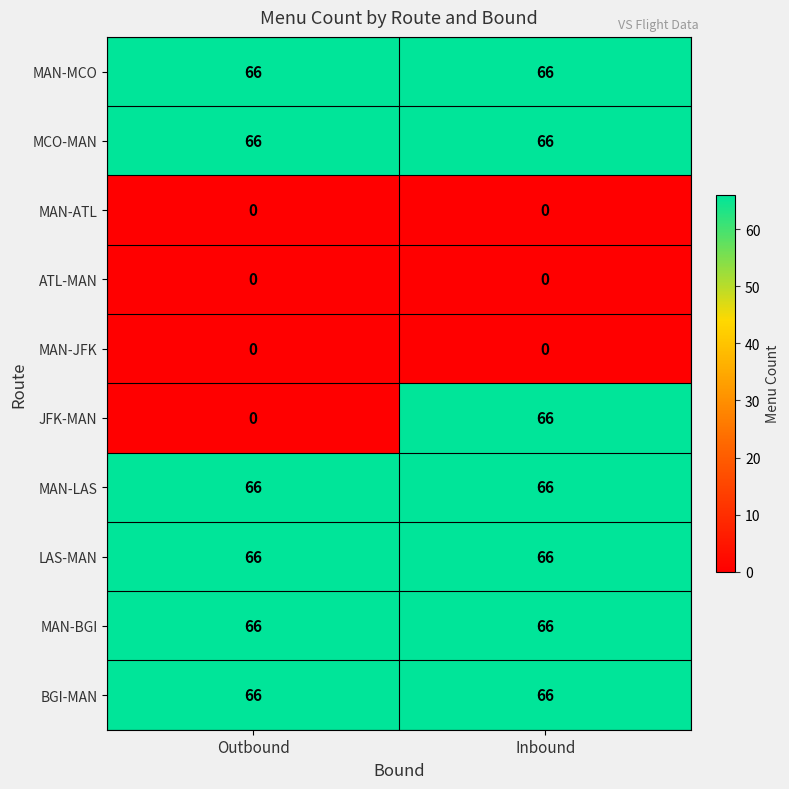

What value does the BGI-MAN series have at Outbound?

66